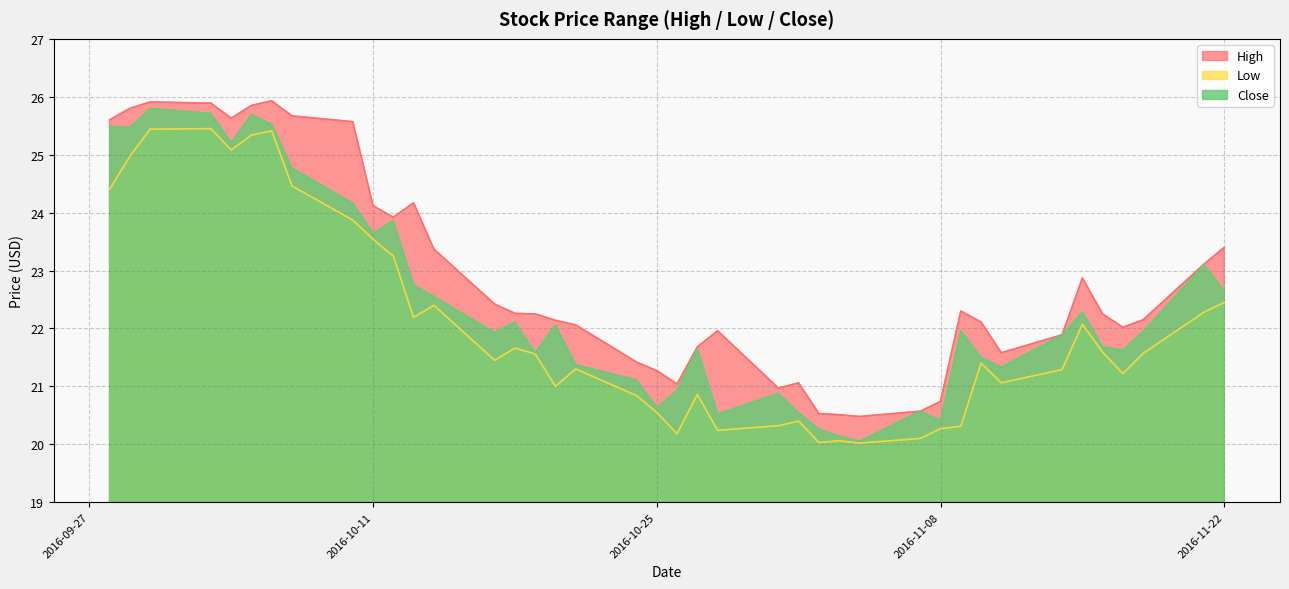

List the series in order of their peak value, highest first.

High, Close, Low